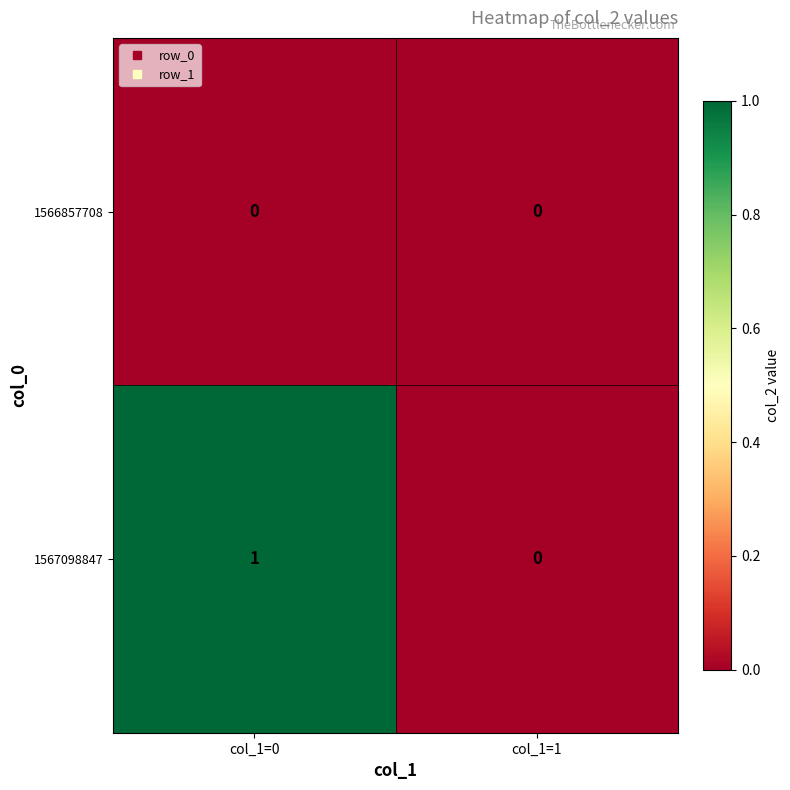

Reading left to right, list all the values displayed in this chart.

1566857708: col_1=0=0	col_1=1=0
1567098847: col_1=0=1	col_1=1=0